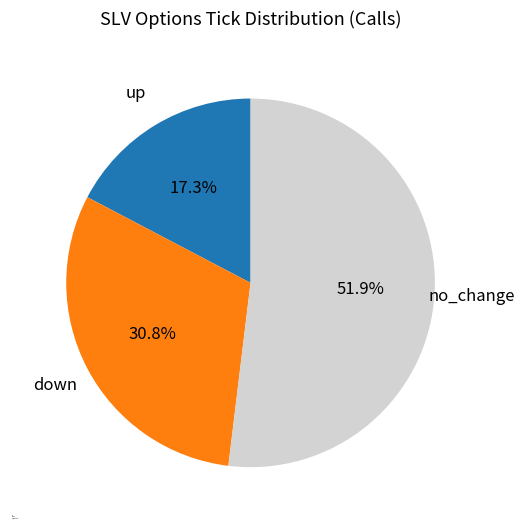

What percentage is the no_change slice, to the nearest percent?

52%